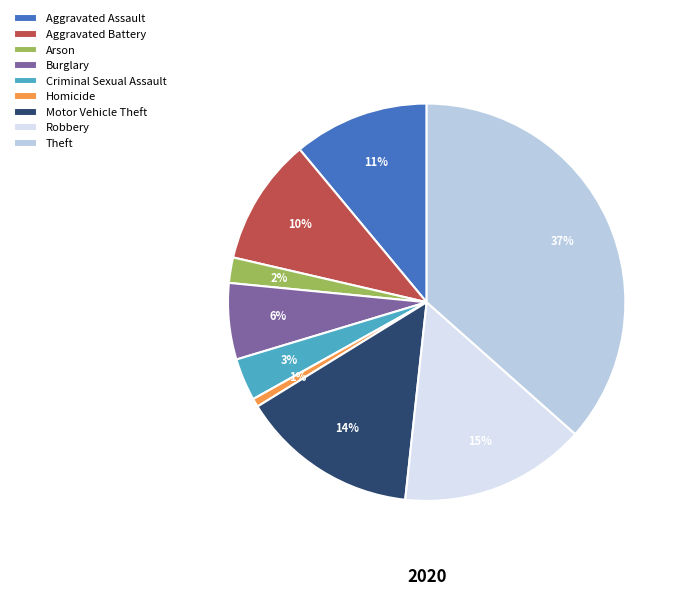

Between Criminal Sexual Assault and Motor Vehicle Theft, which is larger?

Motor Vehicle Theft